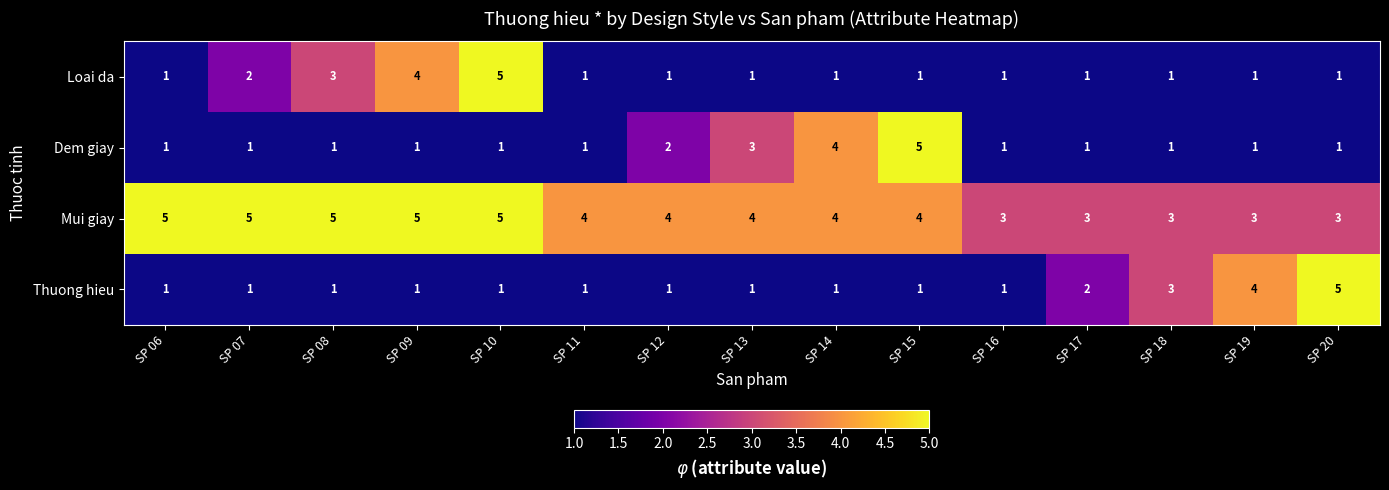

Which series has the largest total across all categories?

Mui giay